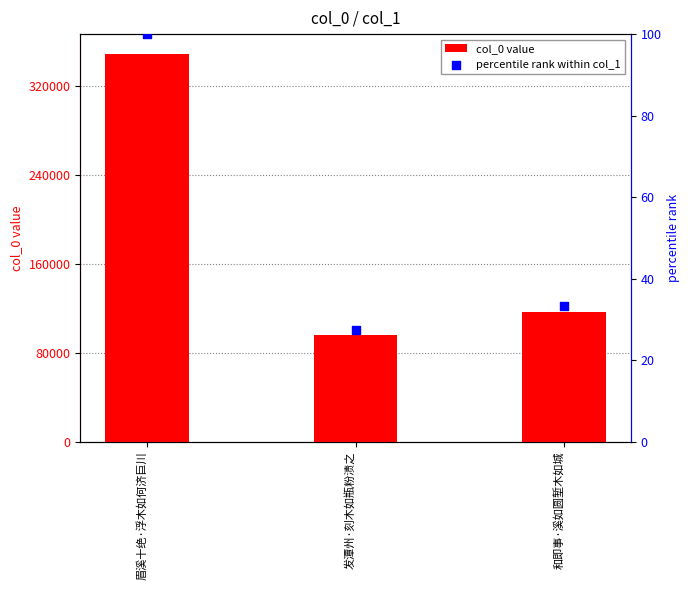

Which series has the largest total across all categories?

col_0 value